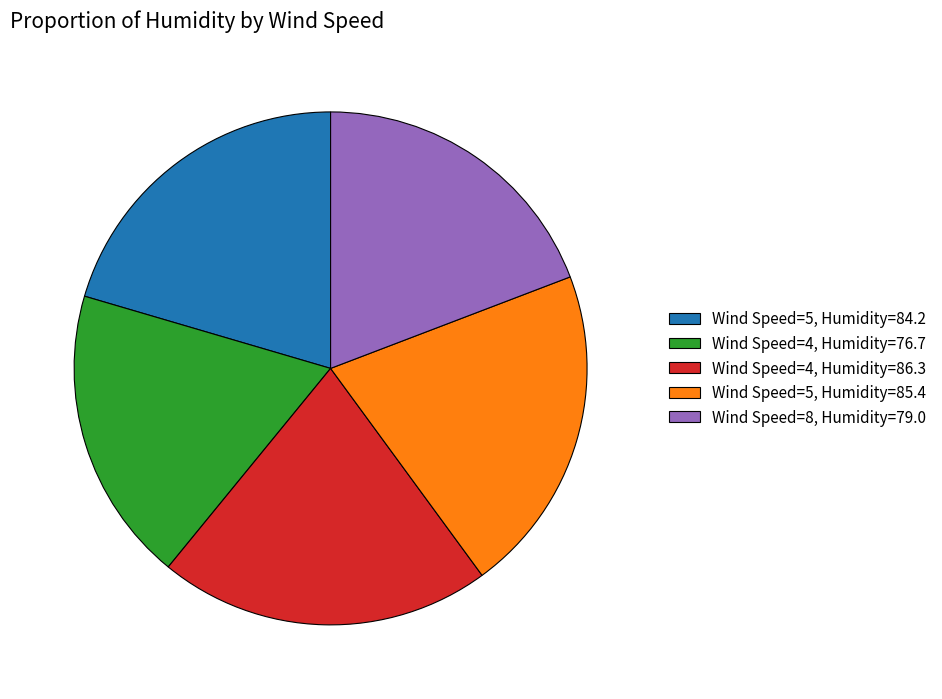

Is it true that Wind Speed=5, Humidity=84.2 is 20% of the pie?

True